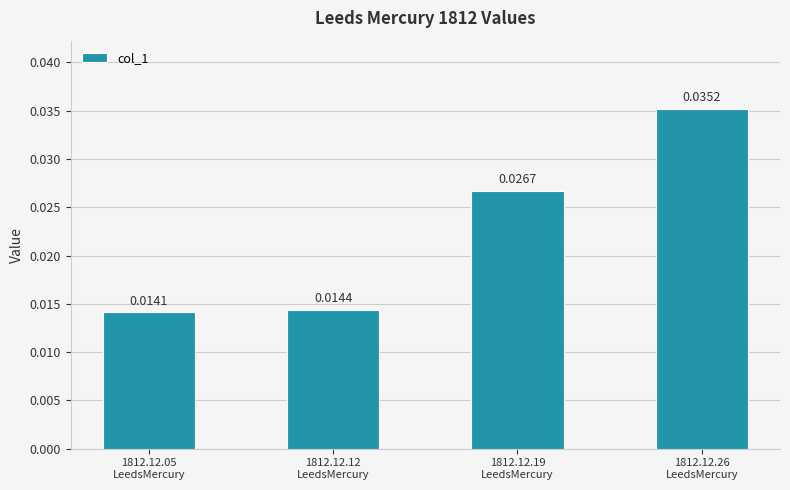

How many data points does each series have?

4